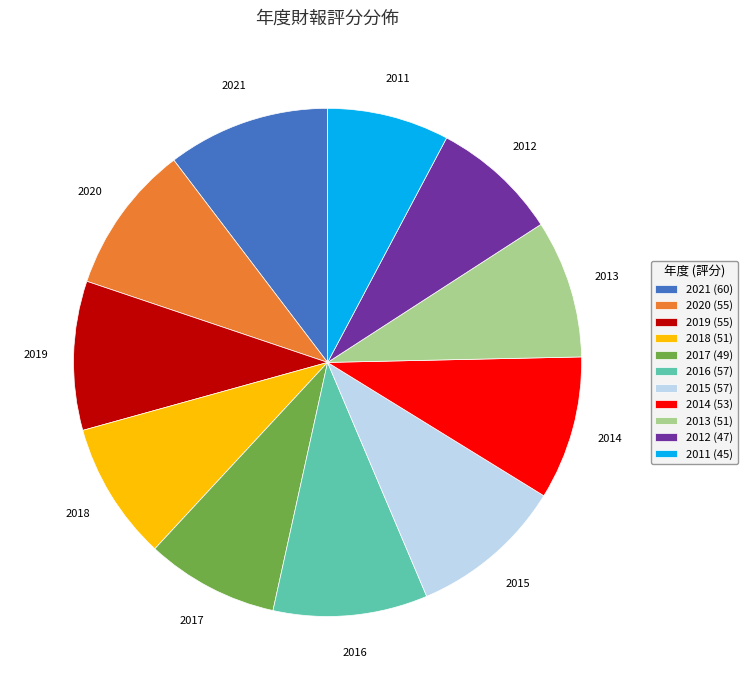

The 2016 slice represents 10% of the pie. True or false?

True